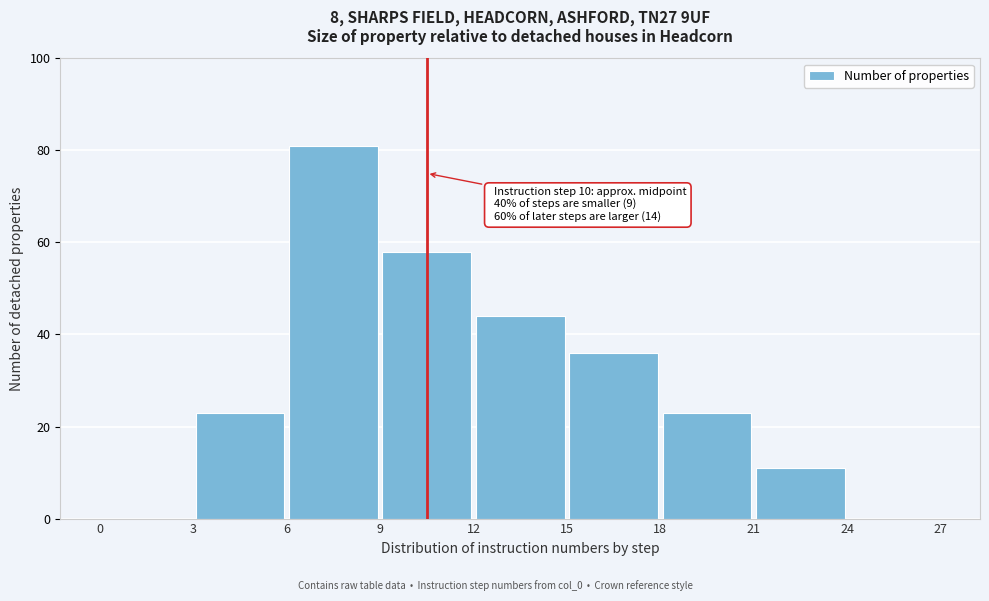

Which range on the x-axis has the tallest bar?

6 to 9